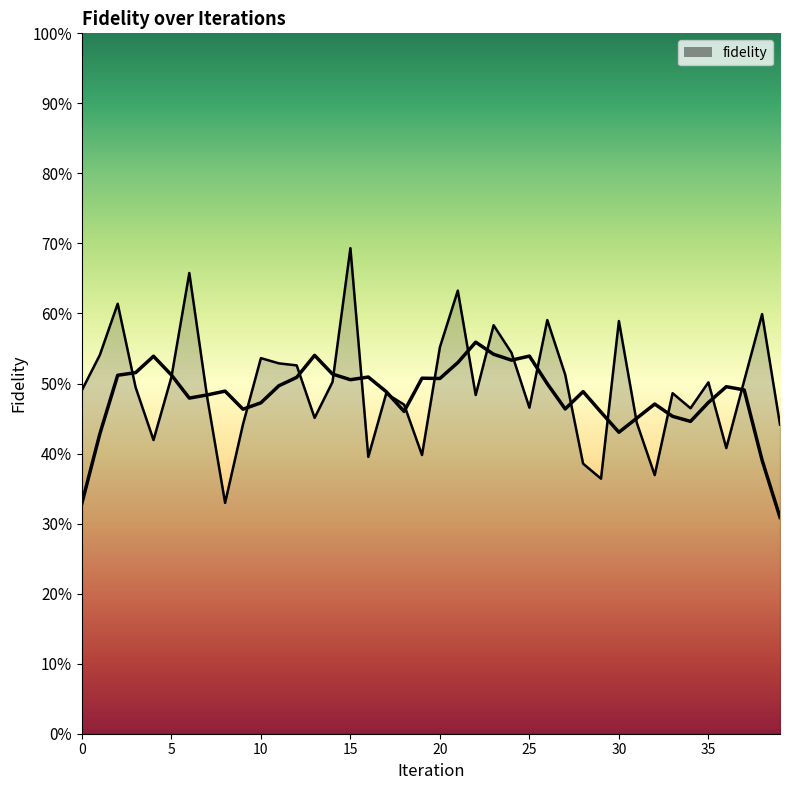

At which category does the chart reach its peak across all series?

15